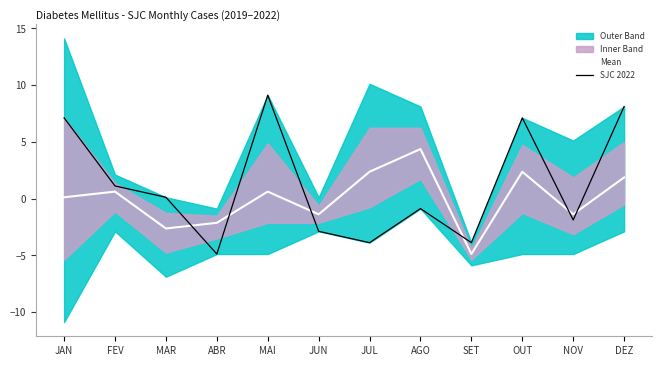

What value does the SJC 2022 series have at FEV?

1.1